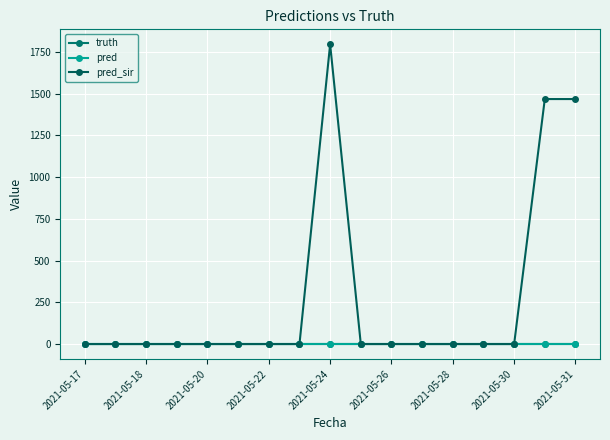

Which series has the widest spread of values?

pred_sir